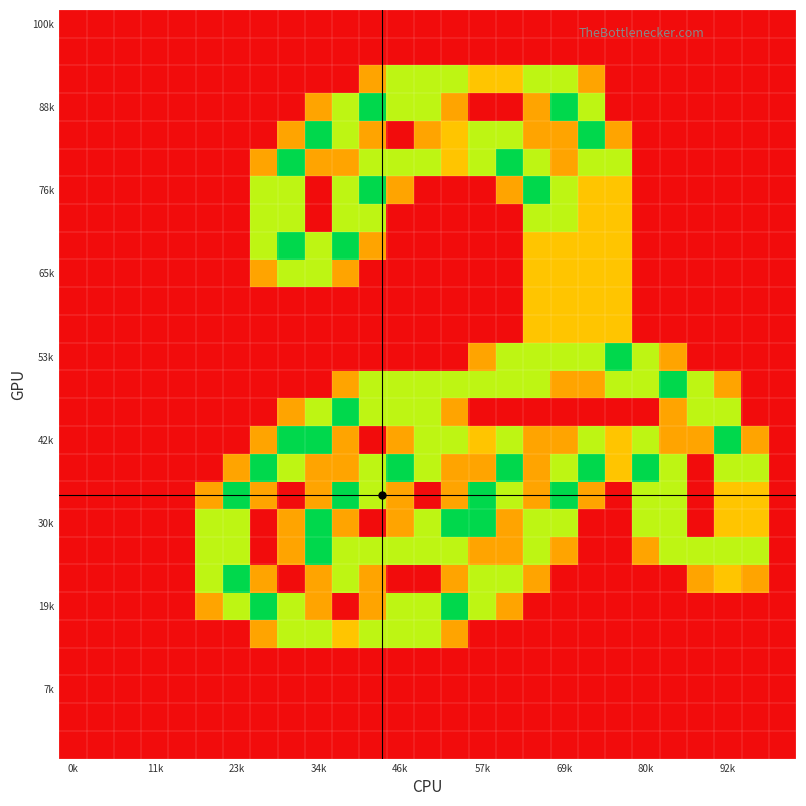

What is the greatest value displayed?

2.0